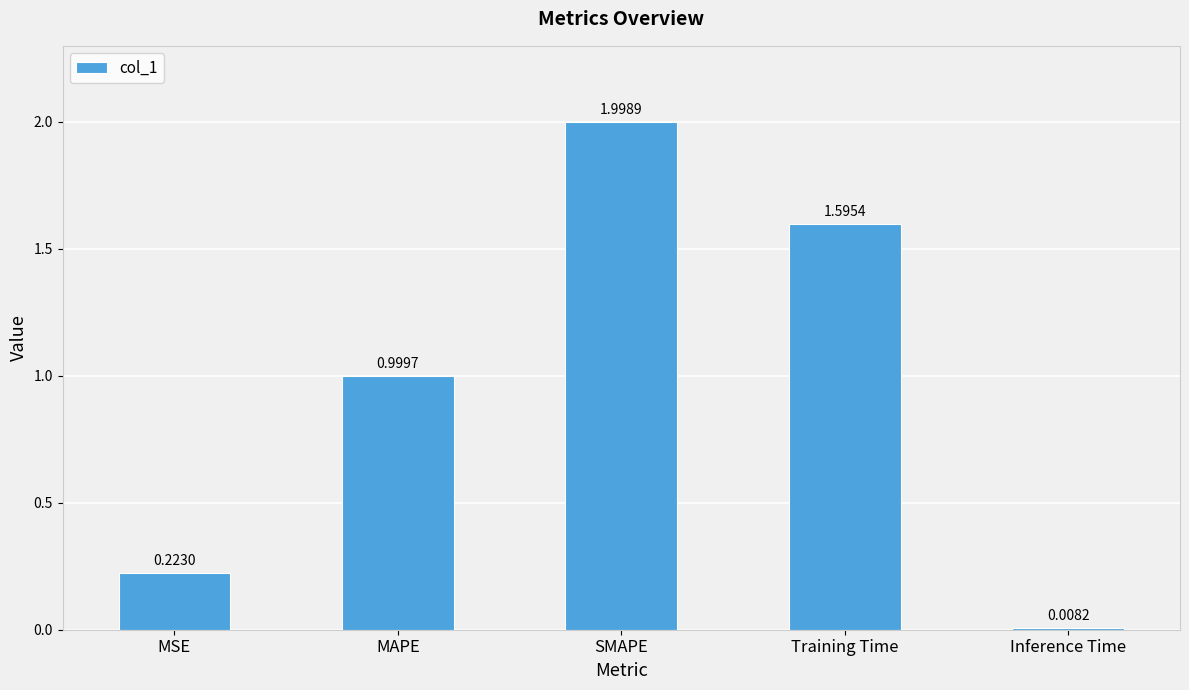

What is the sum of all values?

4.8